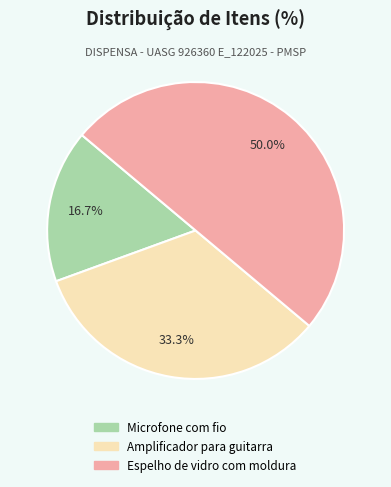

Which has a higher value, Espelho de vidro com moldura or Amplificador para guitarra?

Espelho de vidro com moldura